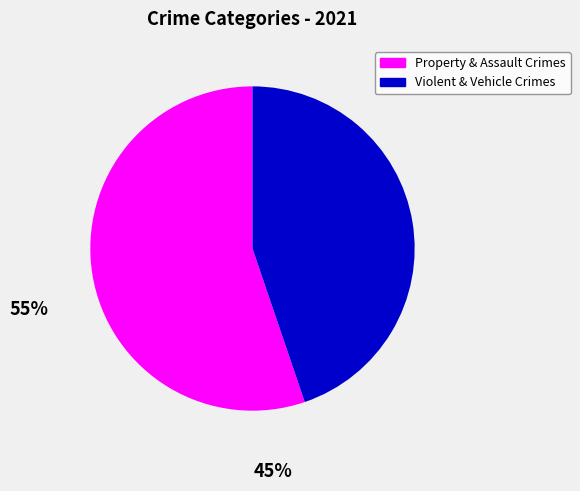

Which slice is the largest?

Property & Assault Crimes